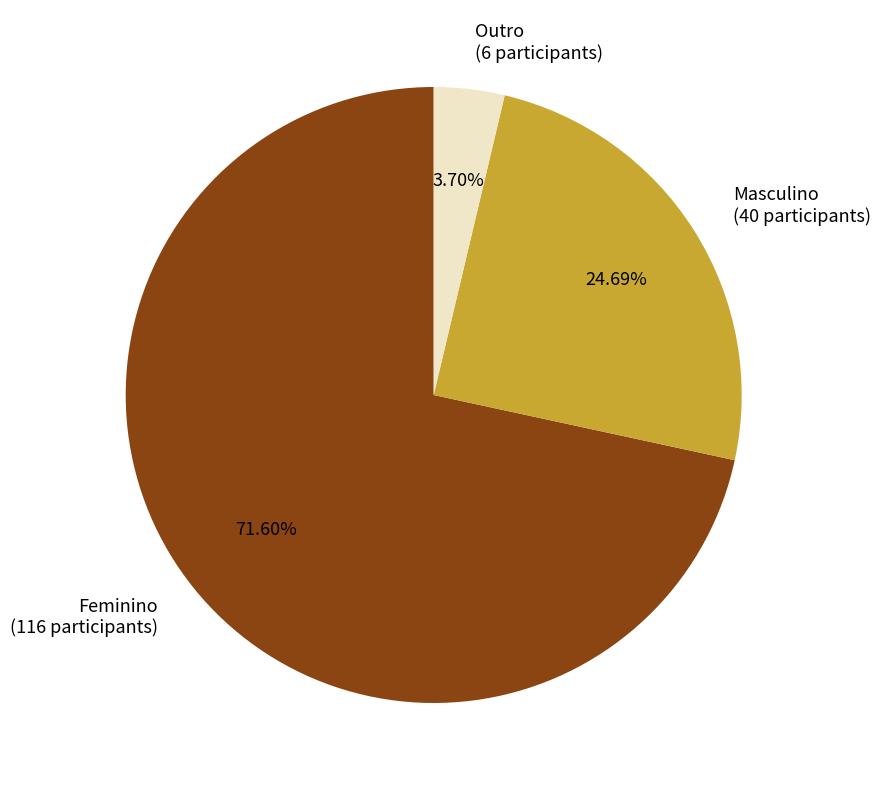

To the nearest percent, what is the average slice percentage?

33%